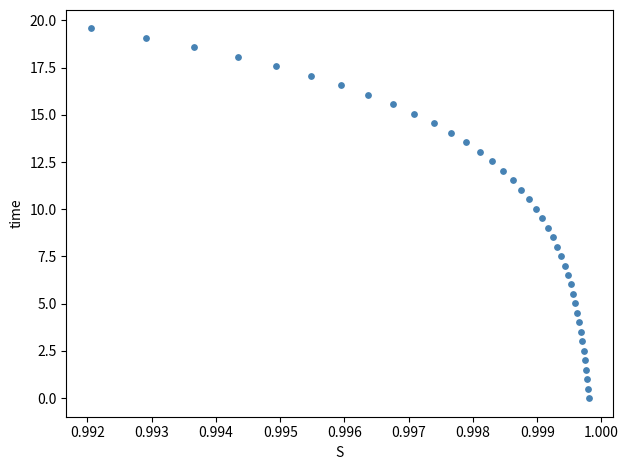

What is the range of Y values (max minus min)?

19.6